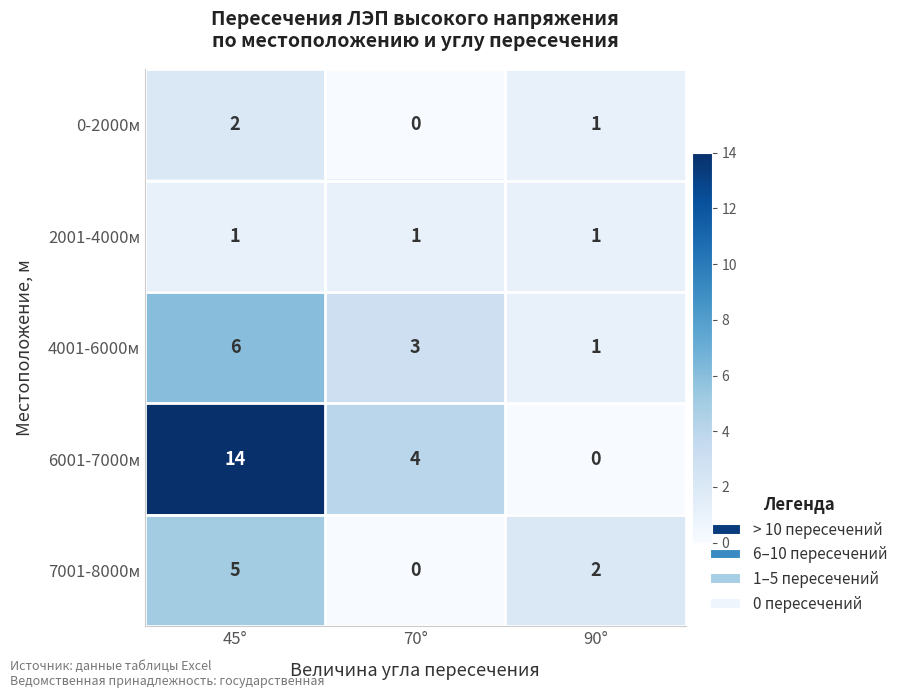

How many distinct data groups are displayed?

5